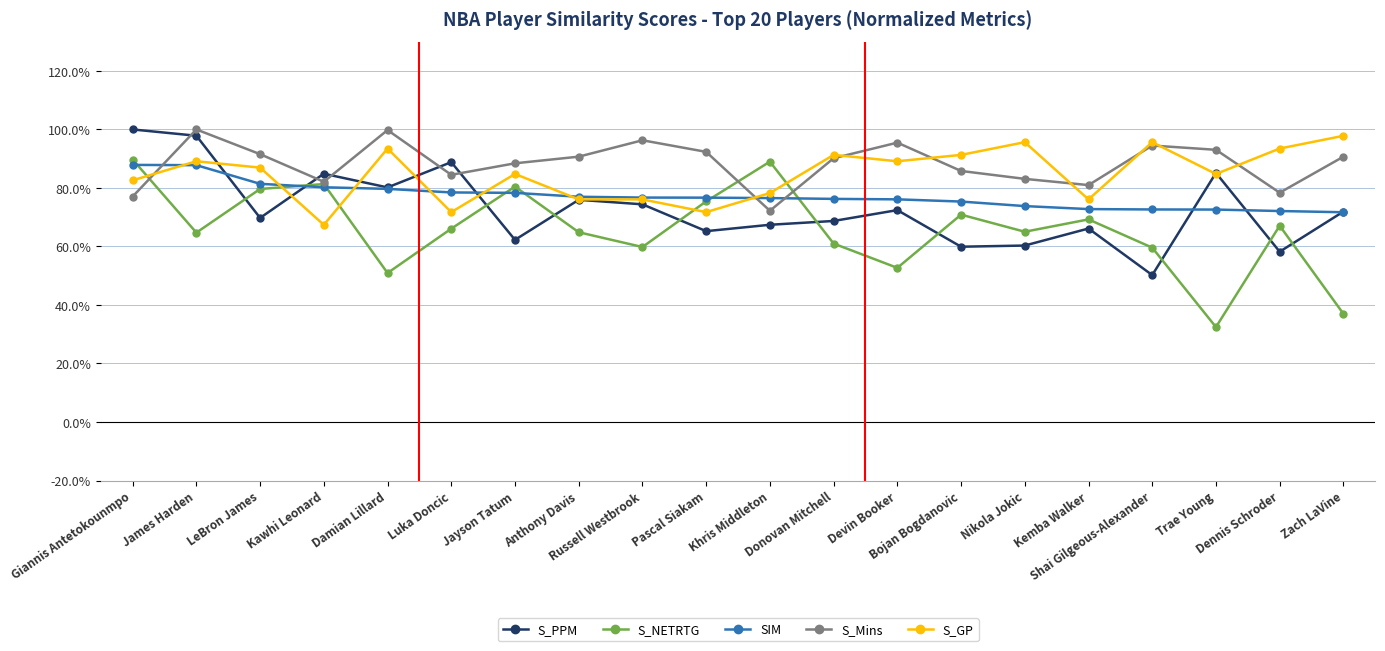

True or false: S_PPM has a value of 0.8 at Damian Lillard.

True